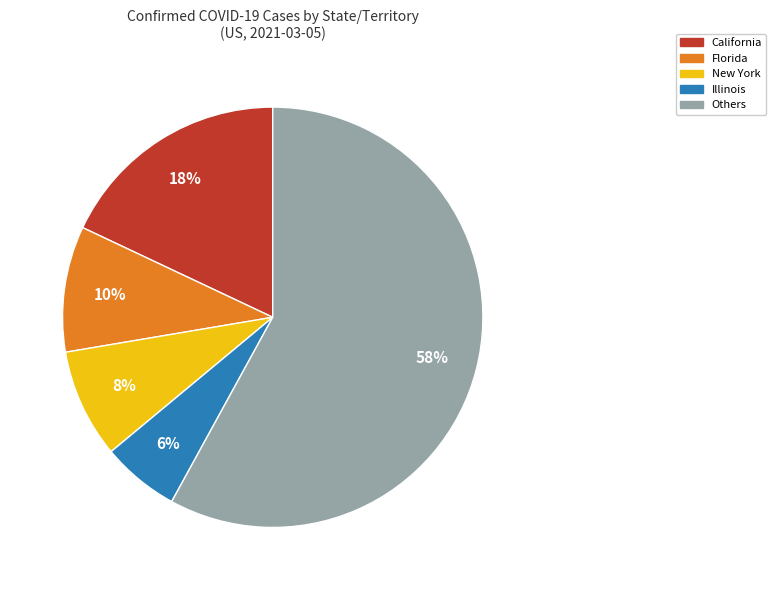

To the nearest percent, what is the difference between the New York and California slice percentages?

10%